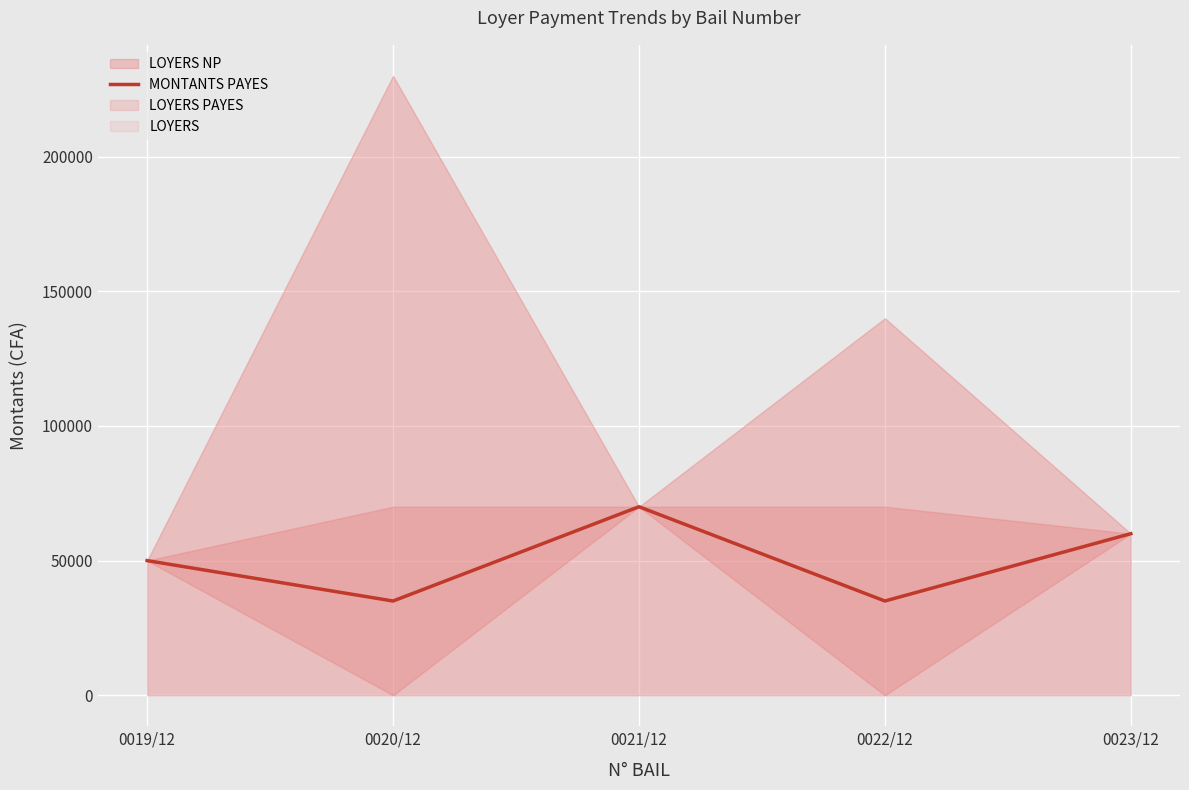

How many data points are above 50000?

2